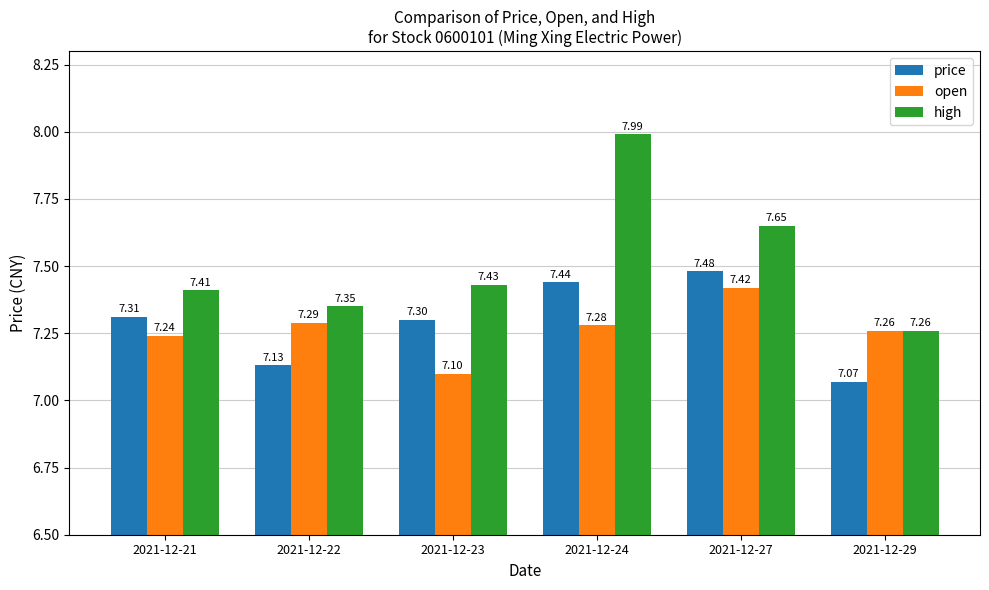

At 2021-12-22, list the series in order from smallest to largest.

price, open, high